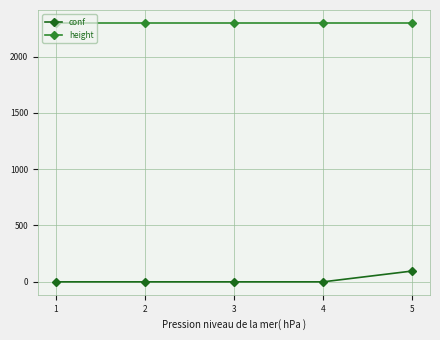

Reading left to right, list all the values displayed in this chart.

conf: 1=-1	2=-1	3=-1	4=-1	5=95
height: 1=2298	2=2298	3=2298	4=2298	5=2298